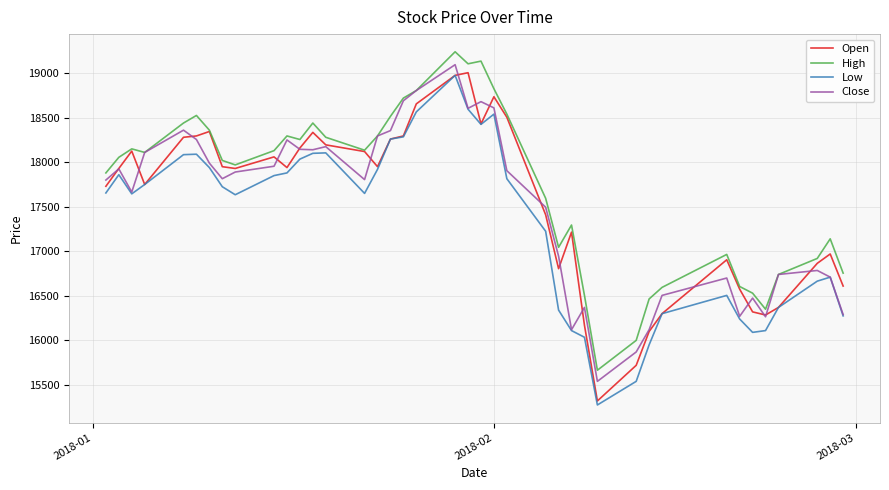

What is the minimum value for Close?

15540